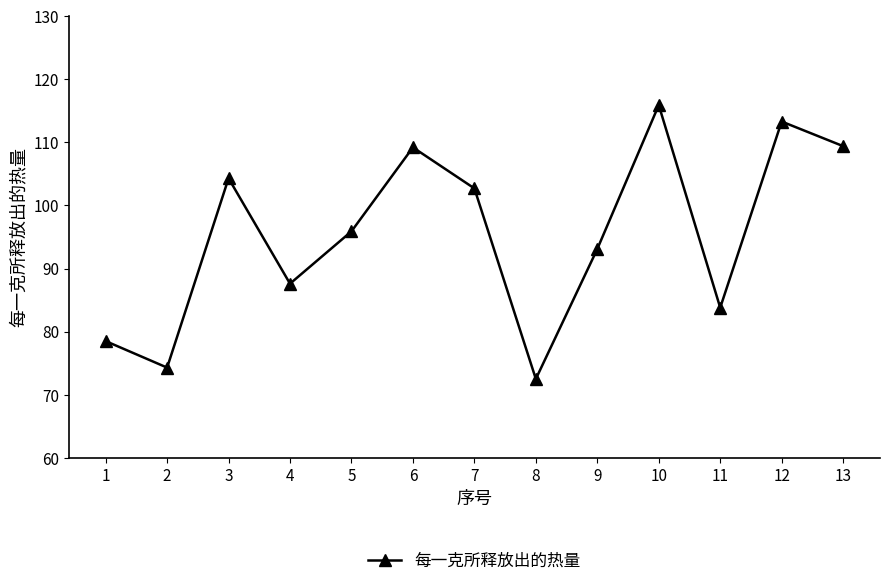

At which category does the data reach its first local peak?

3